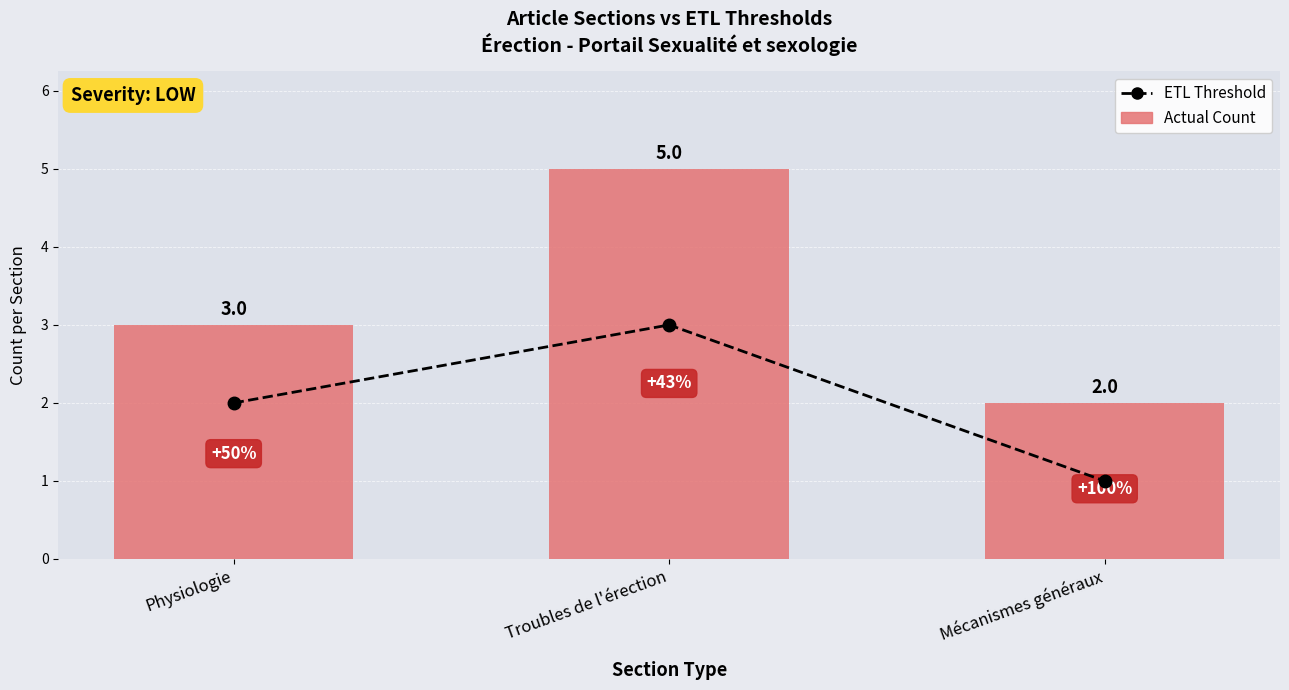

What value does the ETL Threshold series have at Physiologie?

2